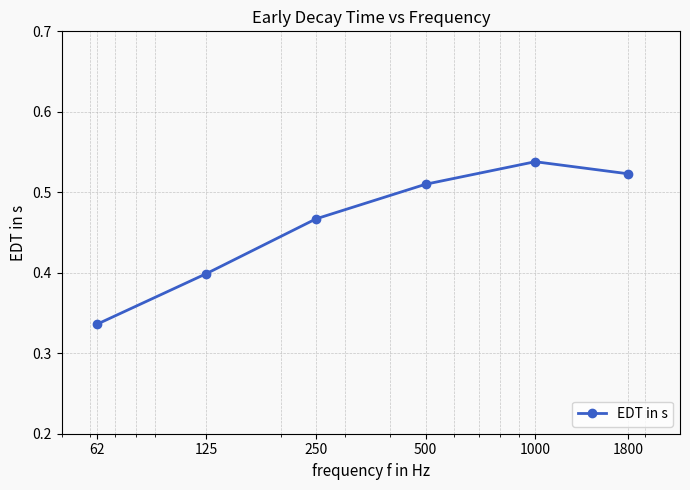

True or false: there are more than 0 points higher than both neighbors.

True